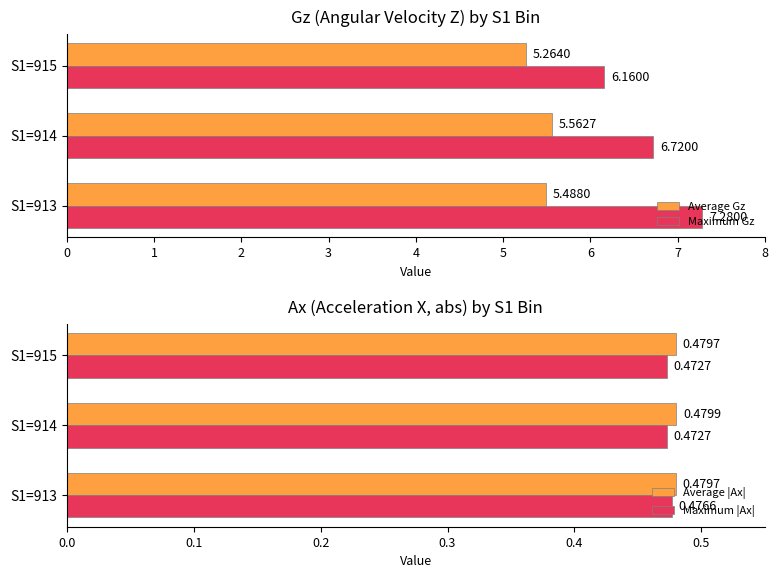

What is the sum of all Maximum Gz values?

20.2